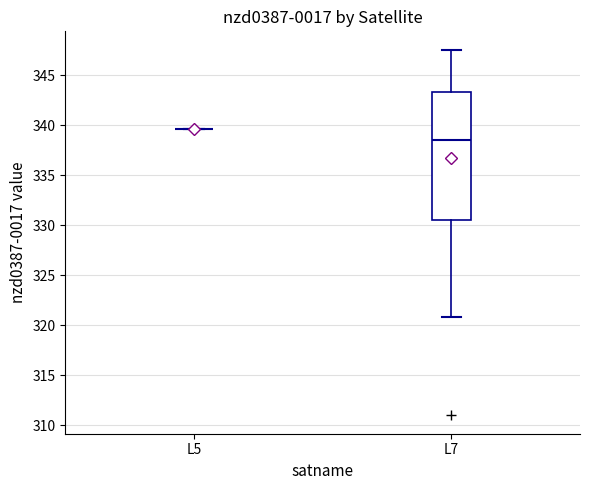

Reading left to right, transcribe this box plot: for each box, give where its median line is, the range the box spans, and where its two whiskers end, as read against the y-axis. The values are not printed on the chart, so give them approximately, as read against the axis.

L5: box collapsed to a line at 339.5, whiskers 339.5 to 339.5
L7: median 338.5, box 330.5 to 343.5, whiskers 321.0 to 347.5